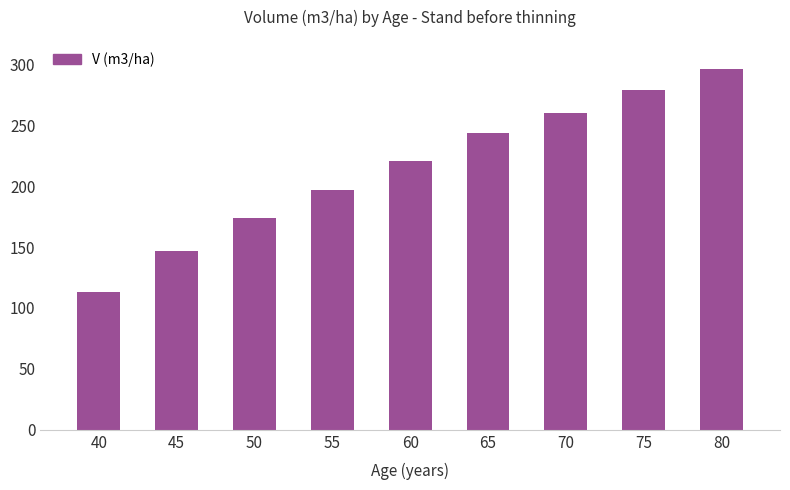

Rank the categories by value from lowest to highest.

40, 45, 50, 55, 60, 65, 70, 75, 80